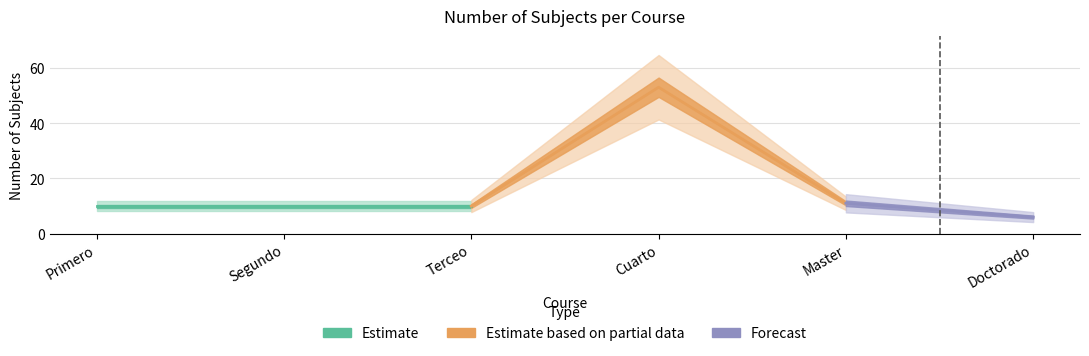

Between Cuarto and Segundo, which is larger?

Cuarto